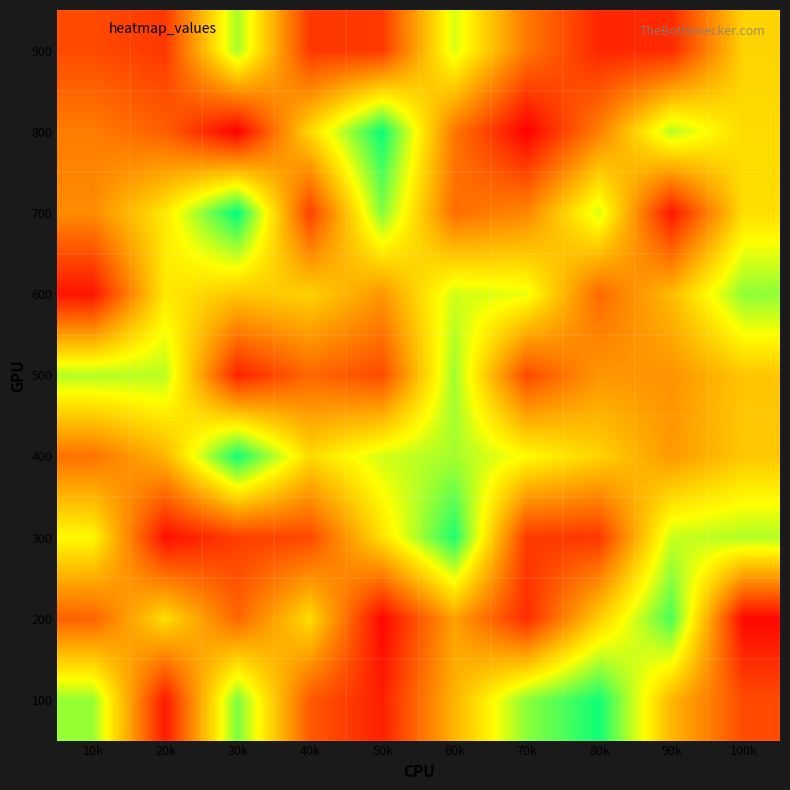

What is the total value across all series at 90k?

4271